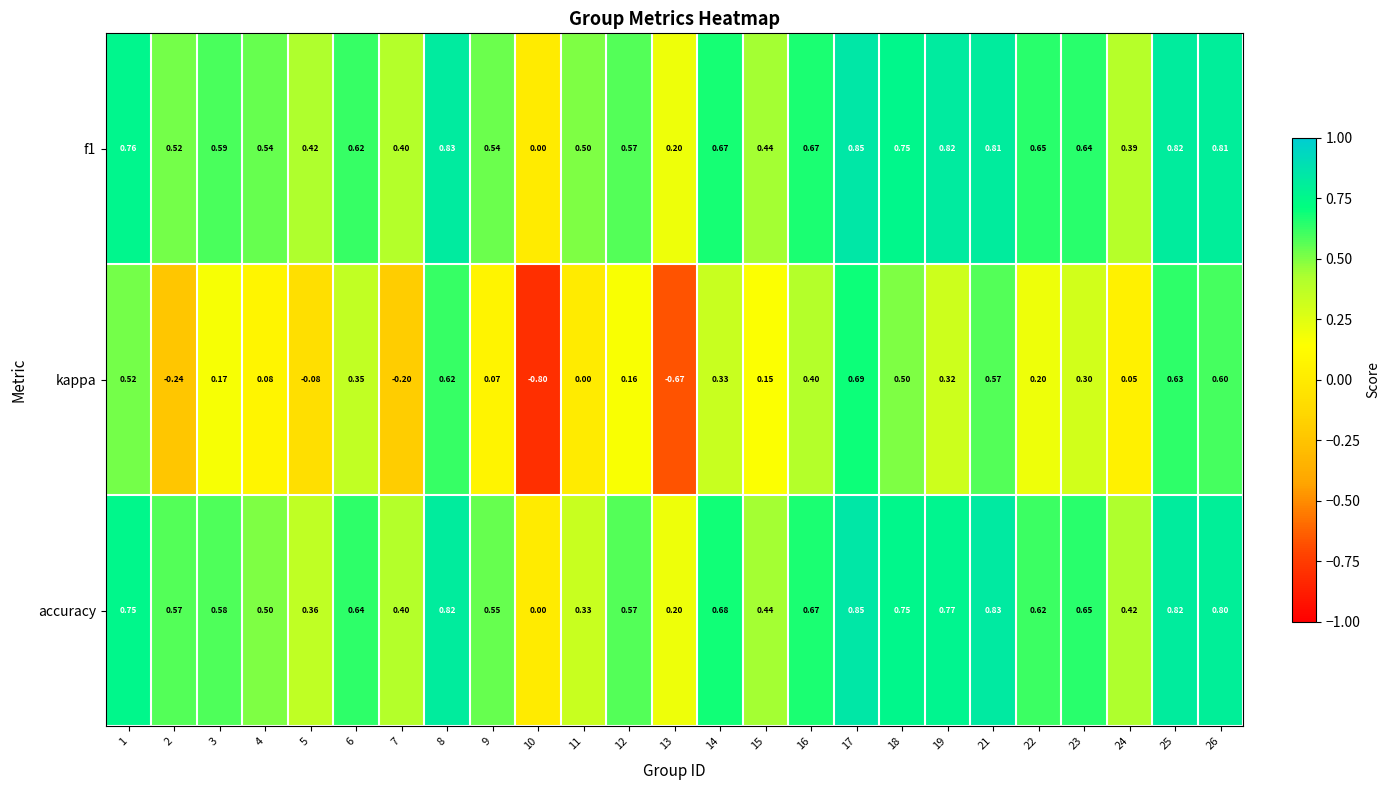

At 3, list the series in order from largest to smallest.

f1, accuracy, kappa